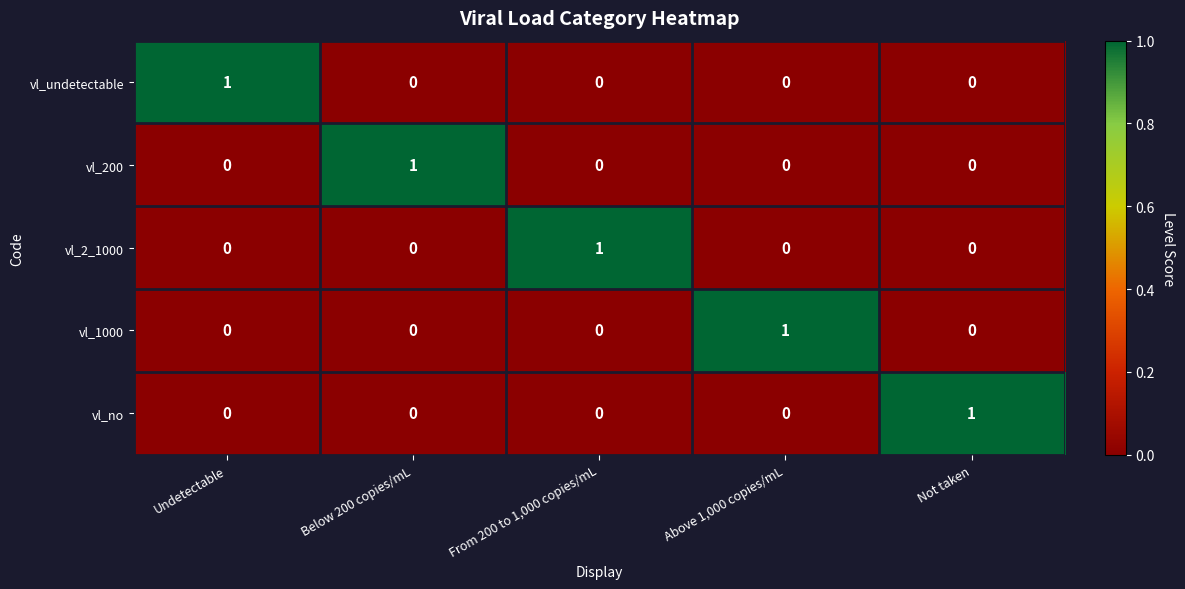

What is the greatest value displayed?

1